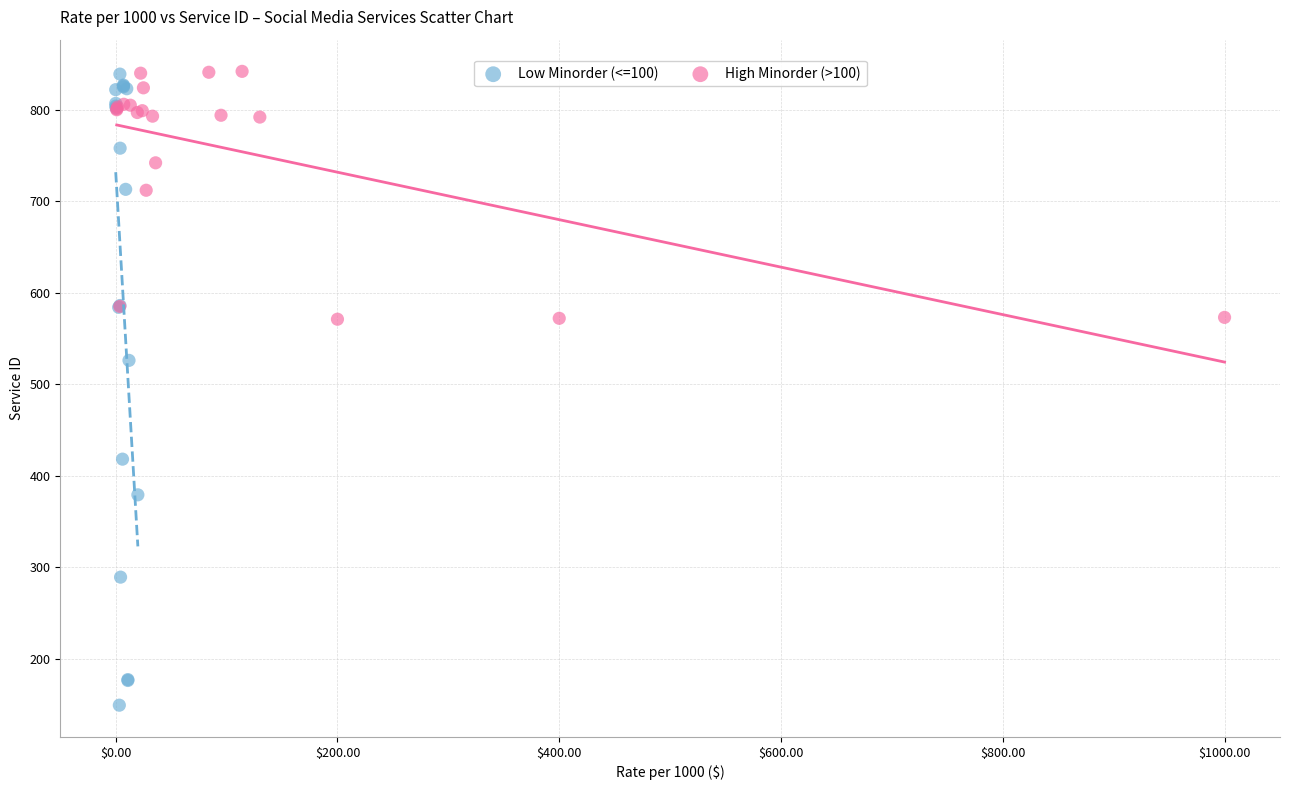

Which series has the widest spread of Y values?

Low Minorder (<=100)